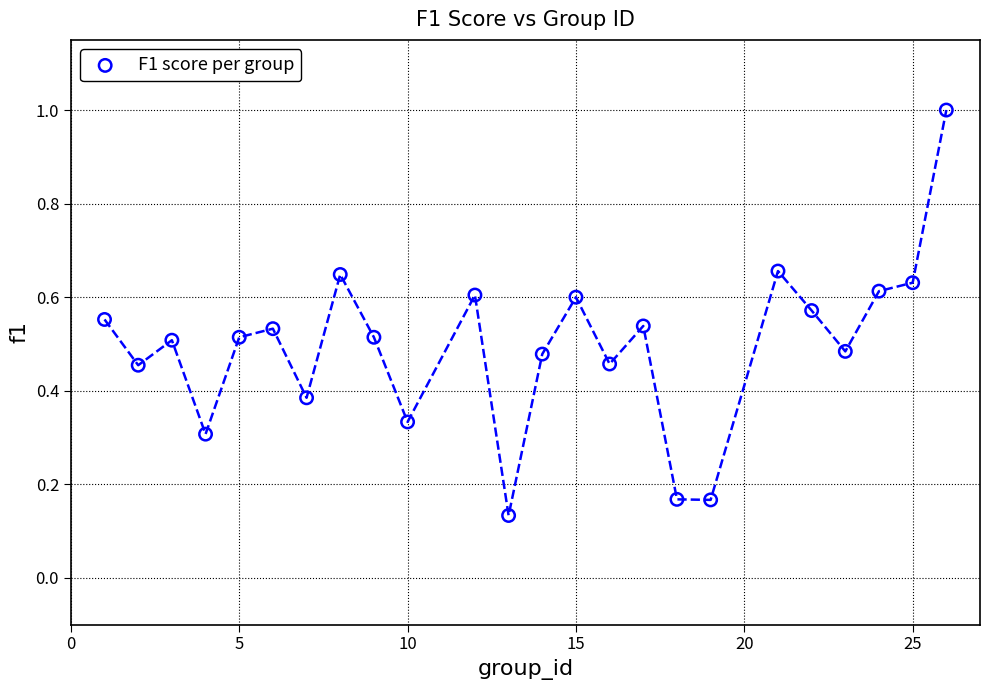

What is the range of Y values (max minus min)?

0.9